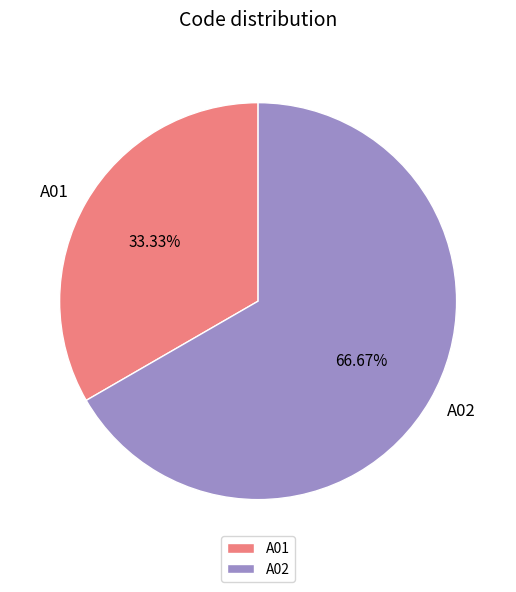

To the nearest percent, what is the difference between the A02 and A01 slice percentages?

33%